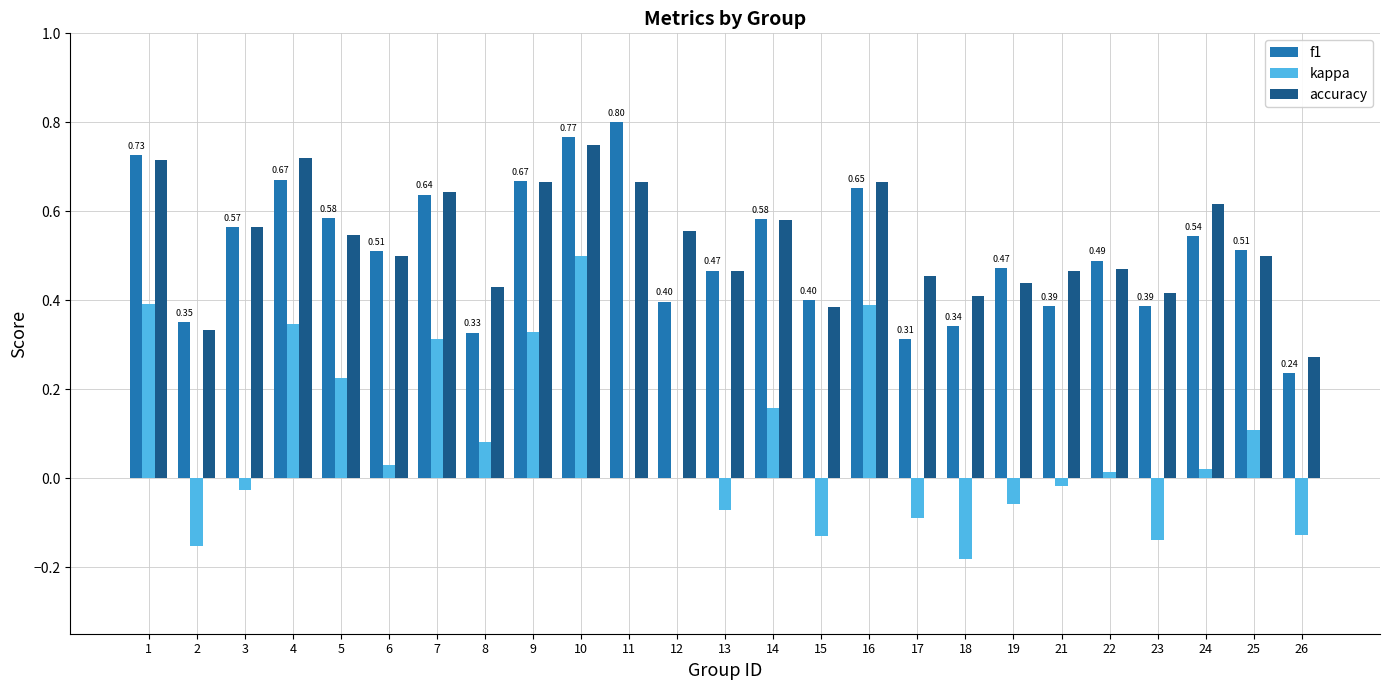

Is the value of f1 at 26 greater than the value of accuracy at 10?

No